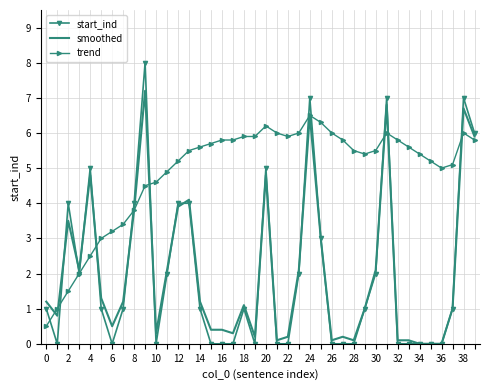

Which series has the widest spread of values?

start_ind